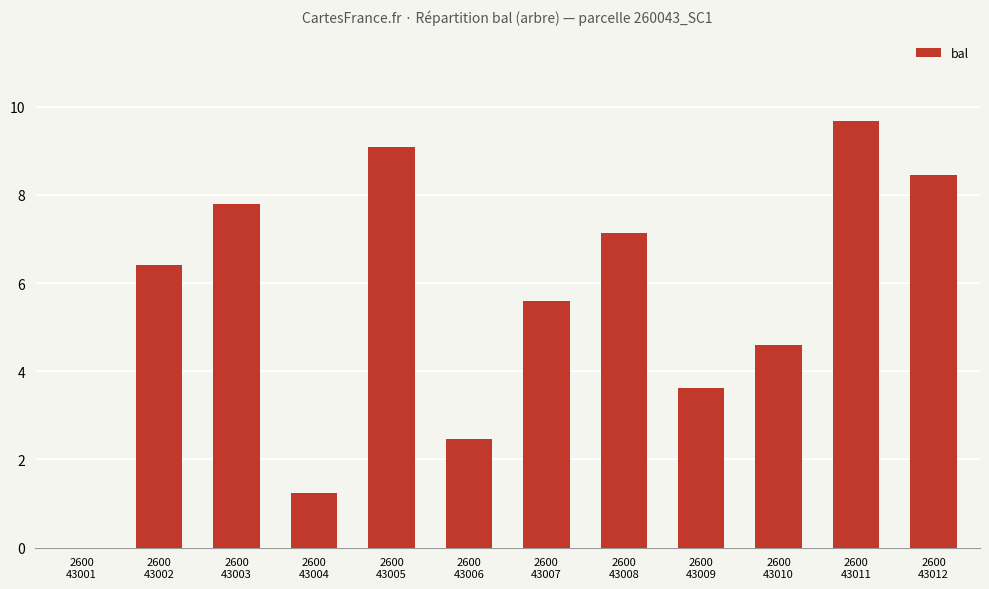

Is it true that the value at 2600
43003 is 2.6?

False